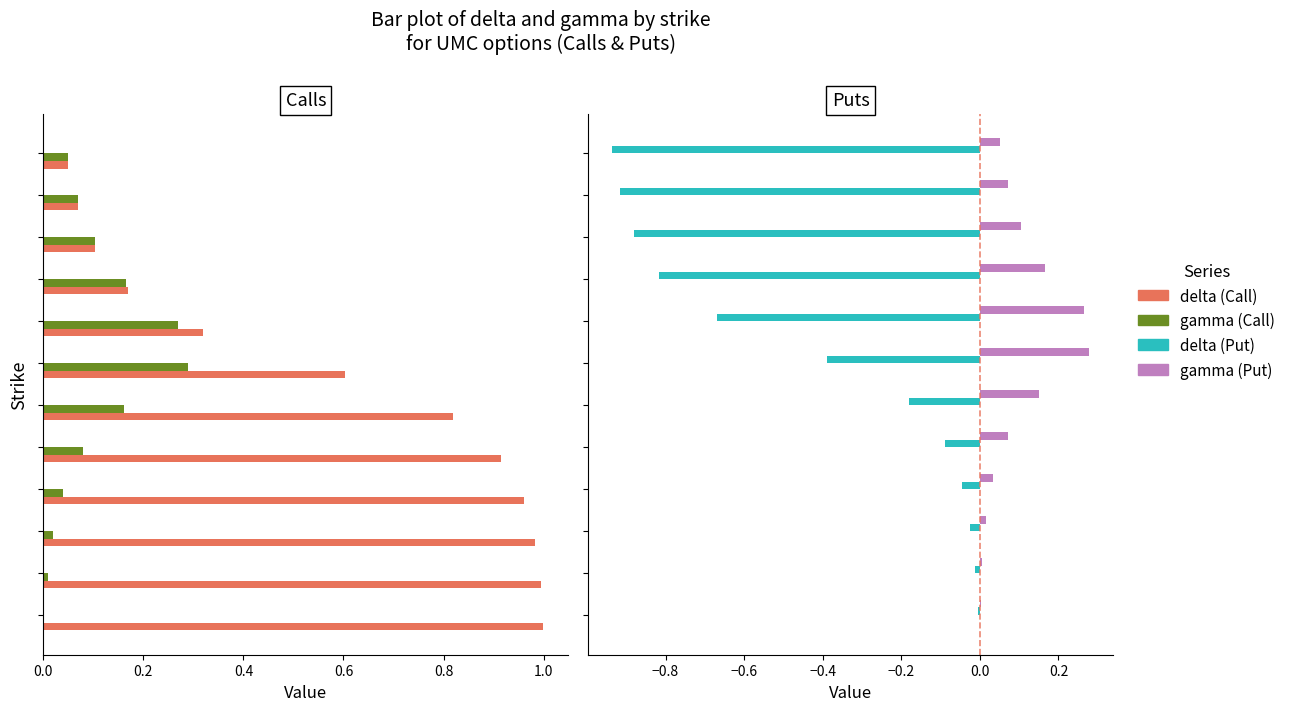

What is the sum of all delta (Put) values?

-5.0